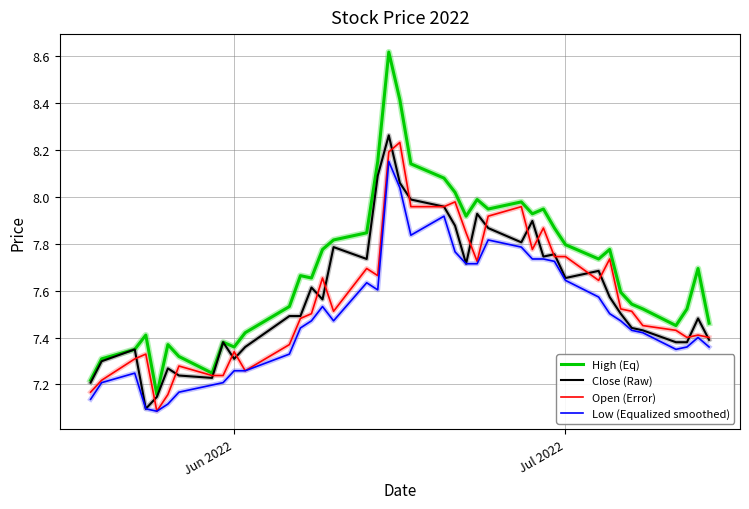

Which series has the widest spread of values?

High (Eq)